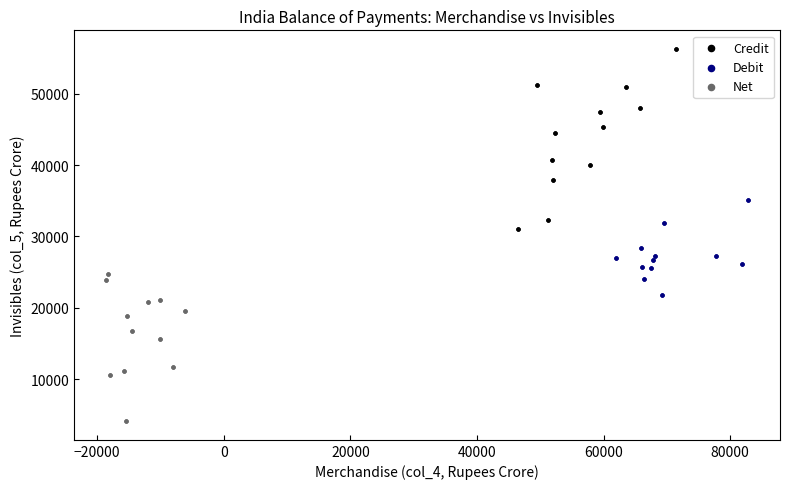

Which series reaches the maximum Y coordinate?

Credit